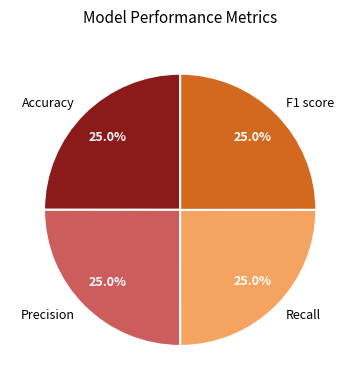

To the nearest percent, what percentage of the pie is Recall?

25%